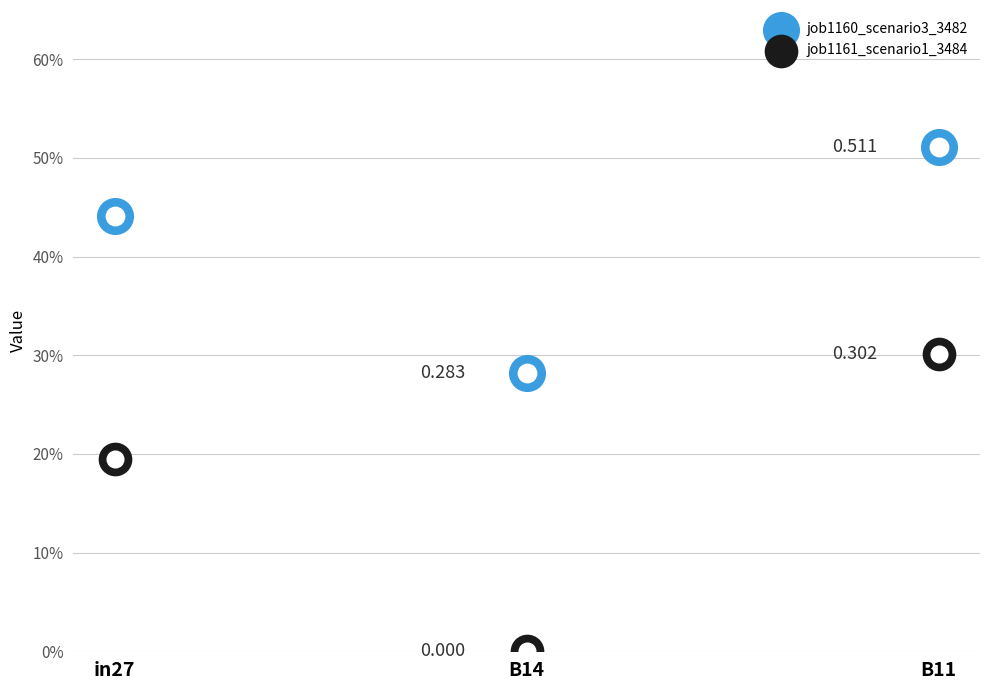

At which category is the sum across all series the highest?

B11